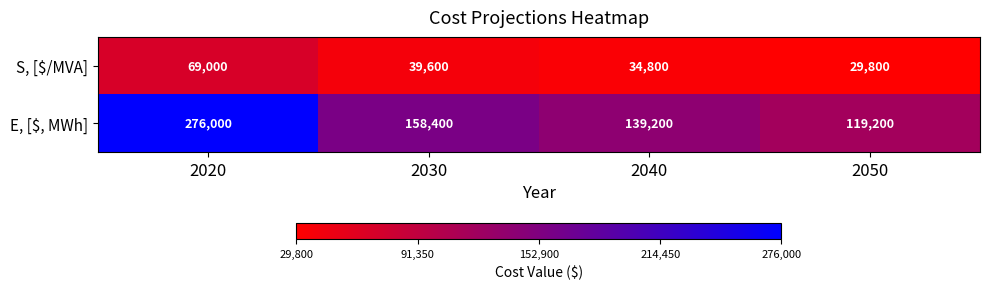

What is the spread (max minus min) of values at 2030?

118800